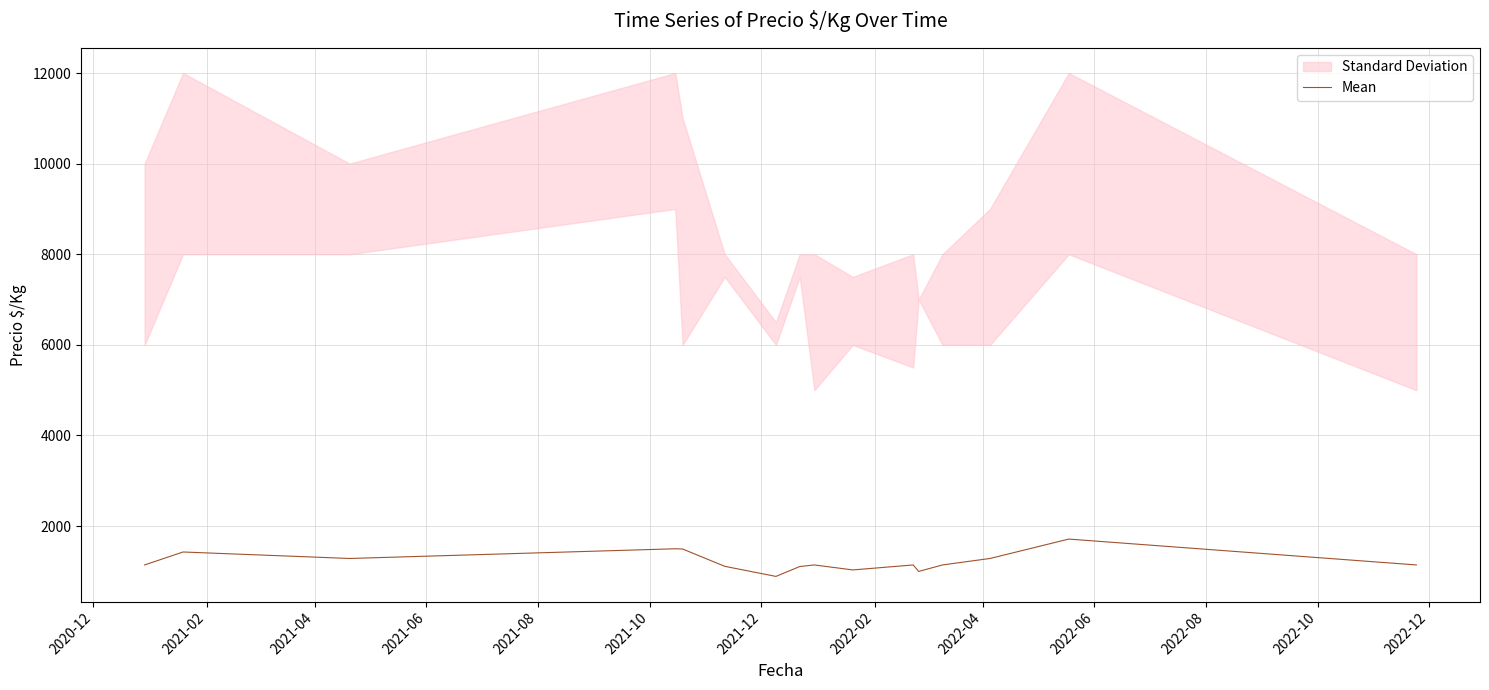

What is the sum of all values?

19569